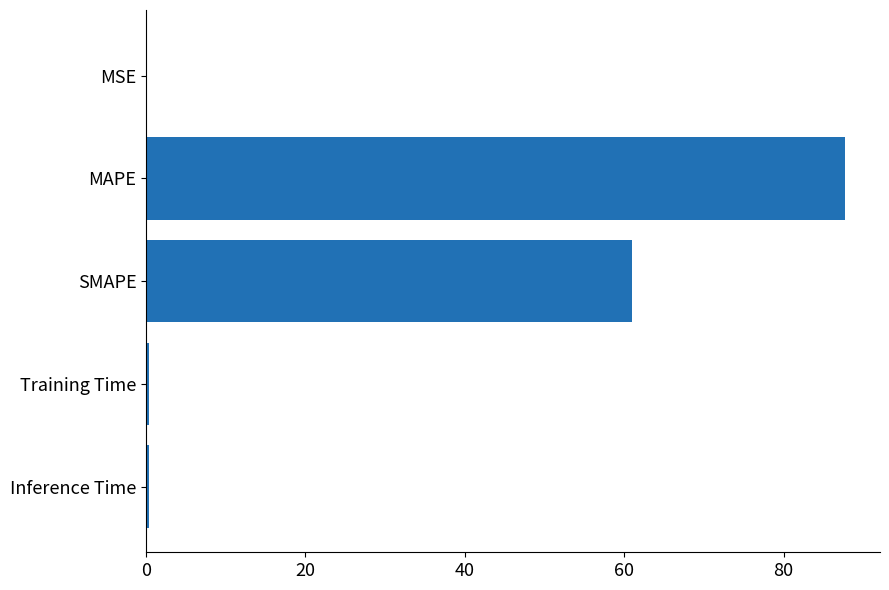

How many categories are shown in the chart?

5